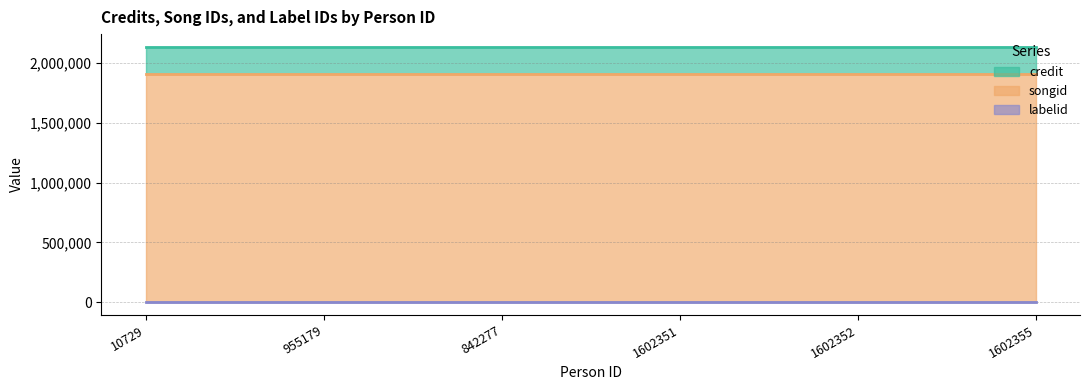

What is the greatest value displayed?

2135660